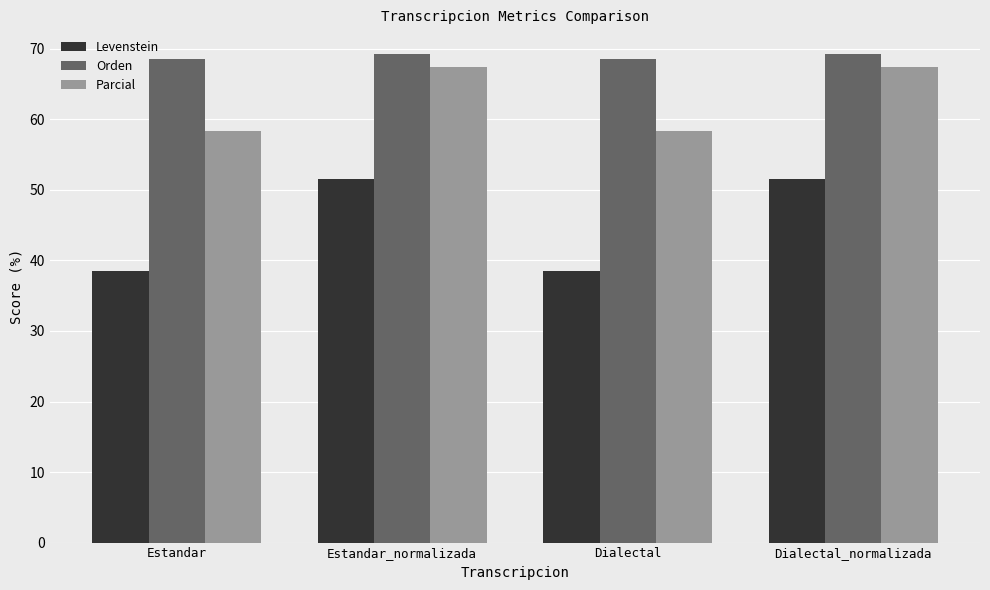

What is the maximum value for Levenstein?

51.5